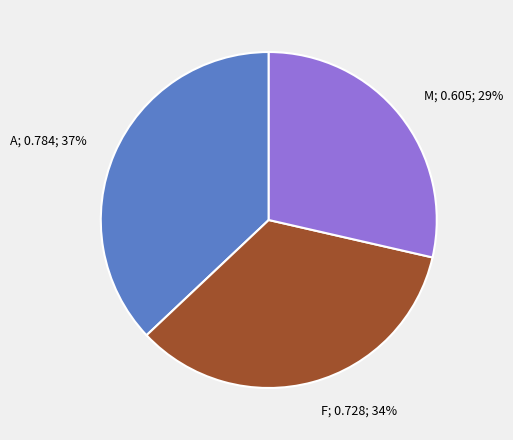

How many slices are in this pie chart?

3